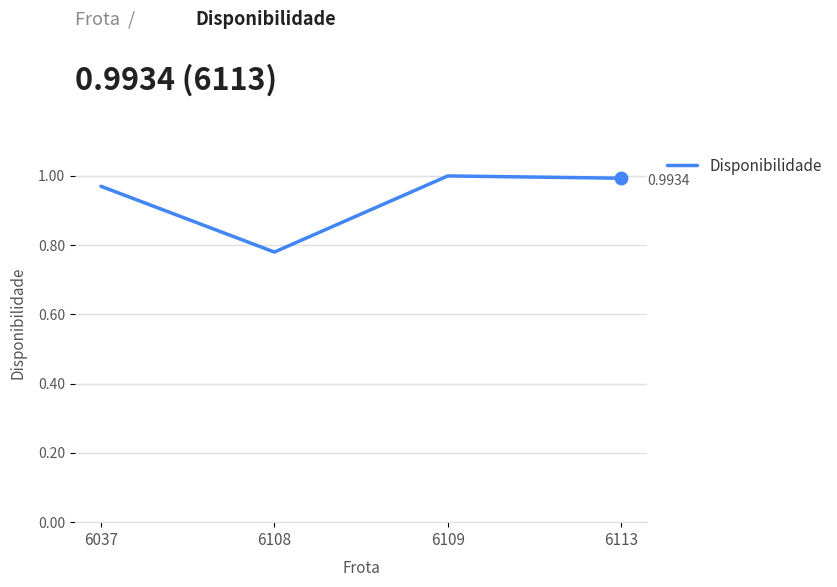

Which has a higher value, 6108 or 6037?

6037